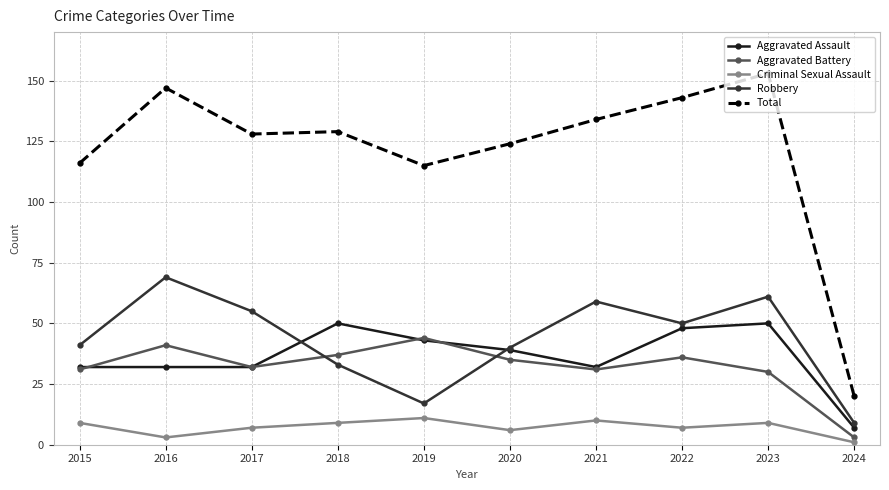

Where is the first local maximum for Criminal Sexual Assault?

2019